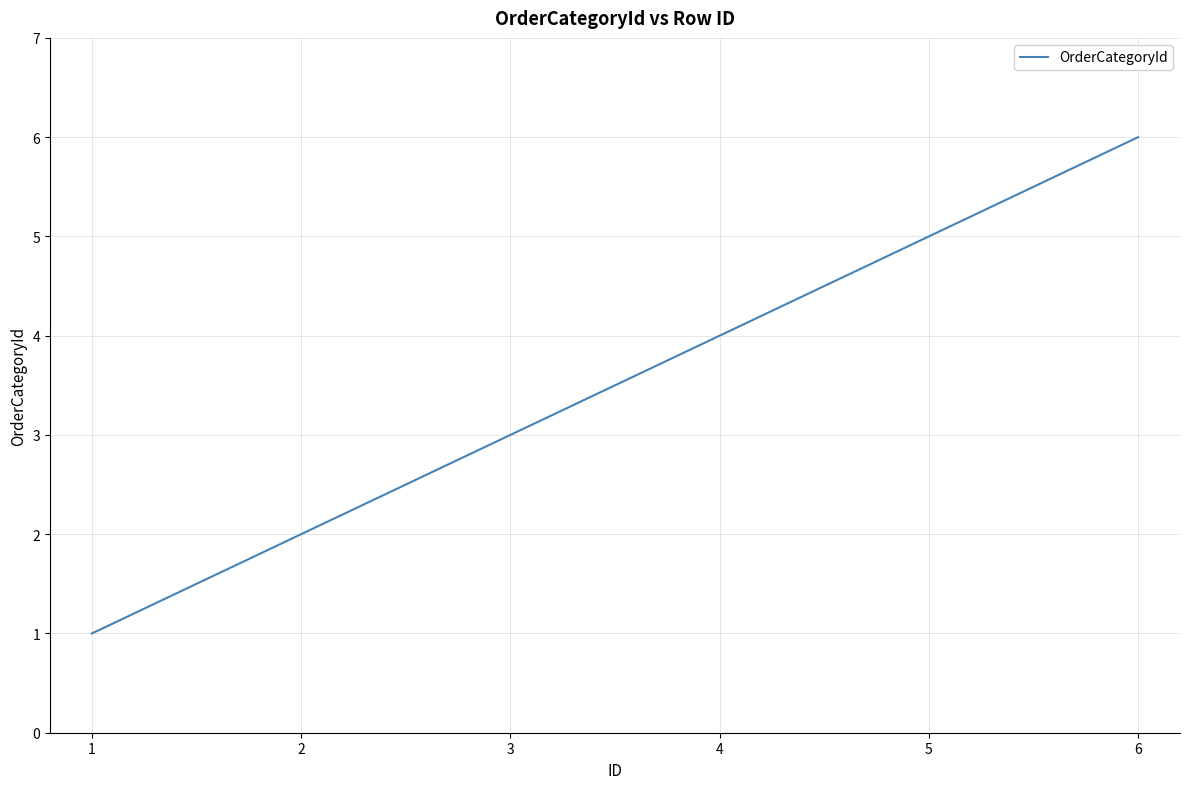

What is the change in value from 3 to 4?

+1